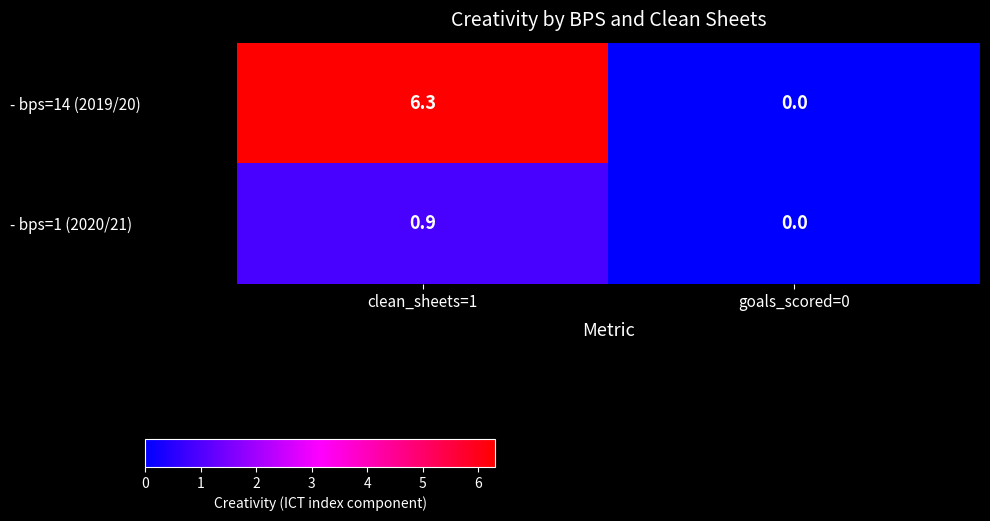

Which series changed the most between clean_sheets=1 and goals_scored=0?

- bps=14 (2019/20)